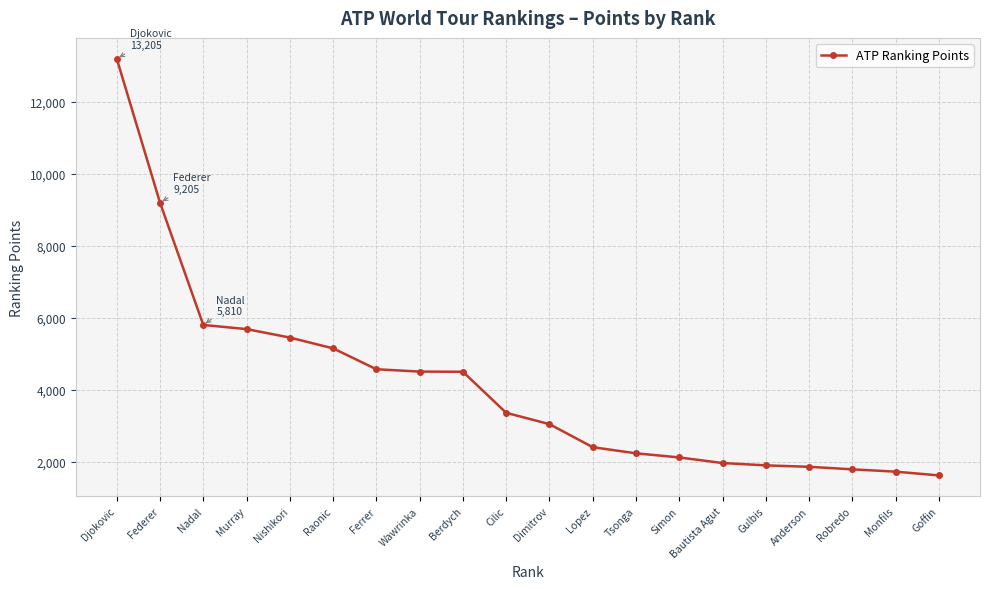

What is the change in value from Federer to Bautista Agut?

-7230